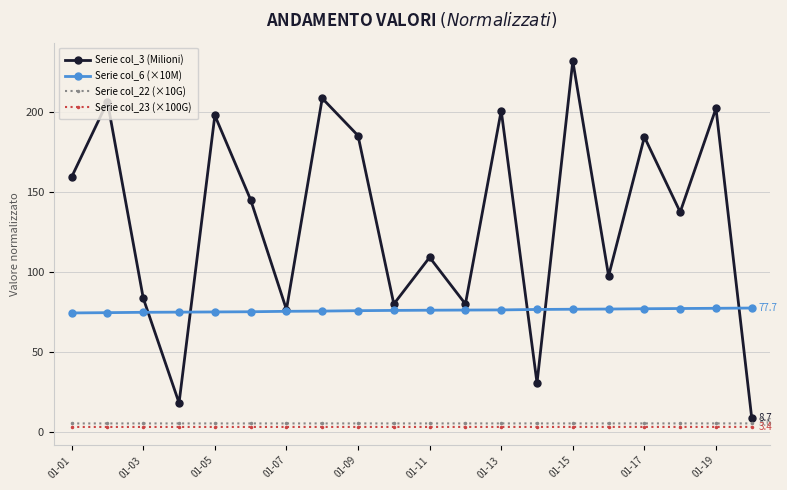

True or false: Serie col_23 (×100G) and Serie col_3 (Milioni) intersect in this chart.

False